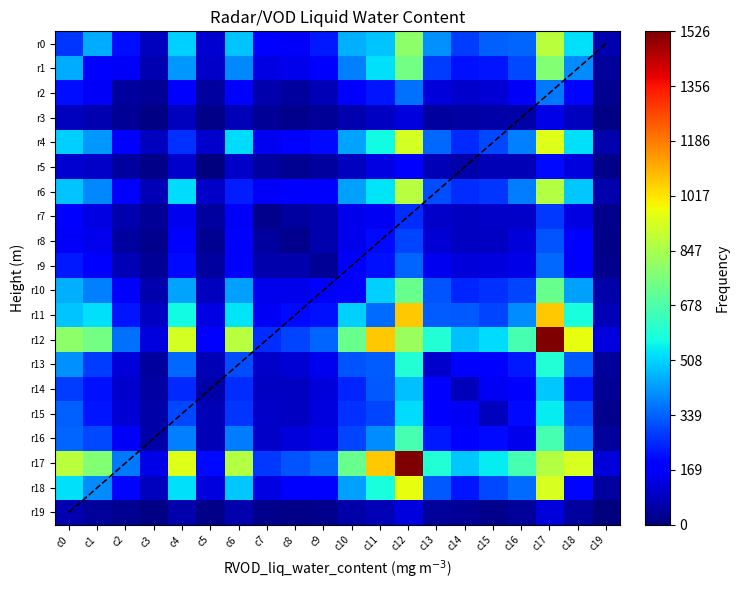

At which category does the chart reach its minimum across all series?

c19